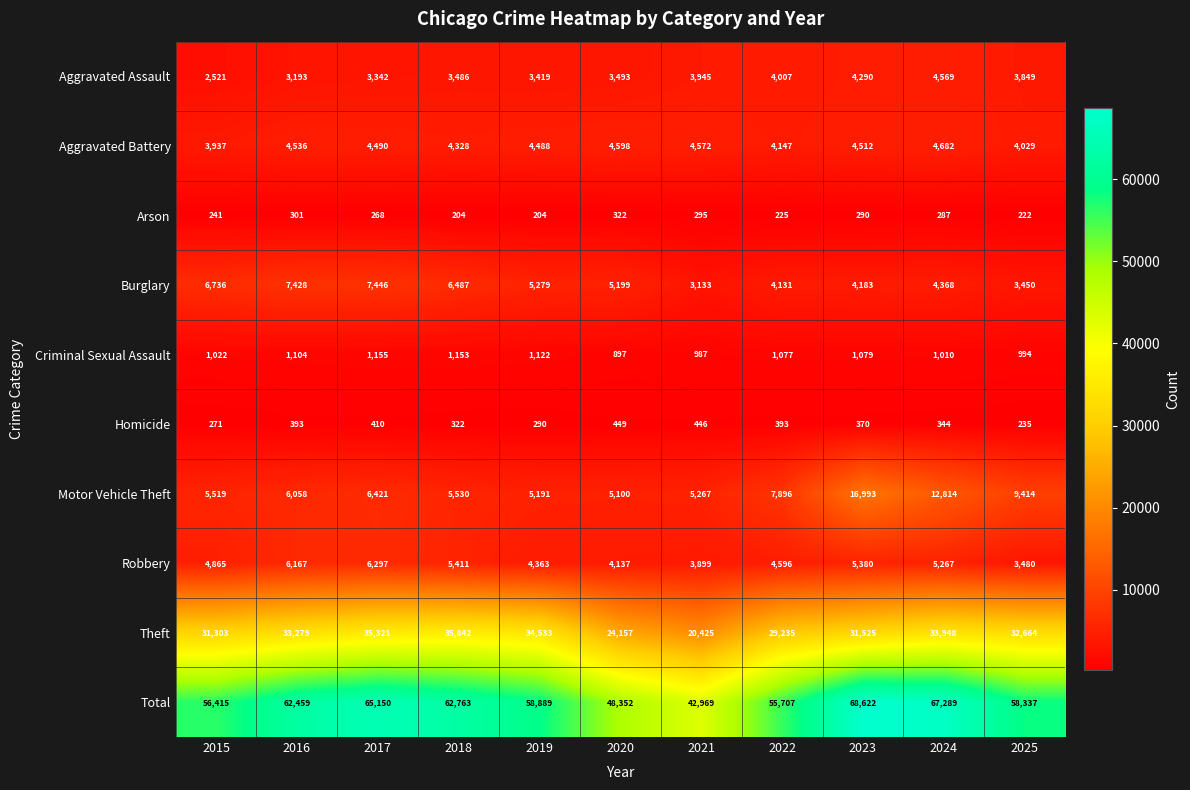

Where is Burglary nearest to the value 5289?

2019